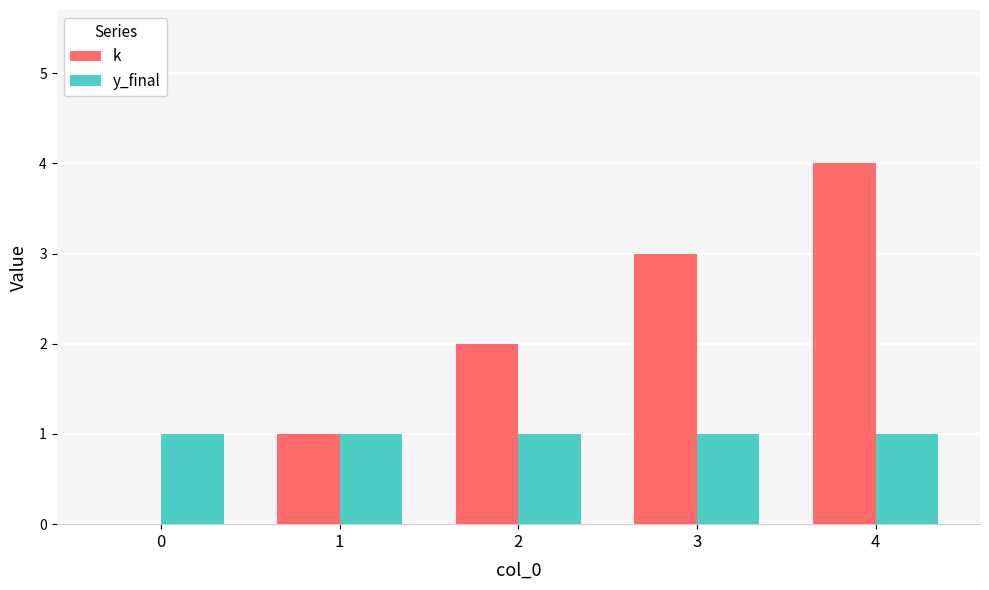

How many positive values does the k series have?

4